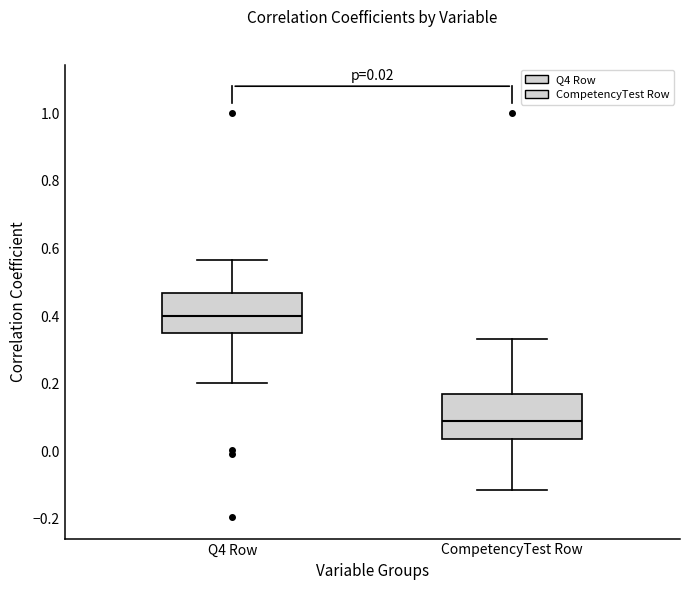

Which box's median line is the lowest?

CompetencyTest Row